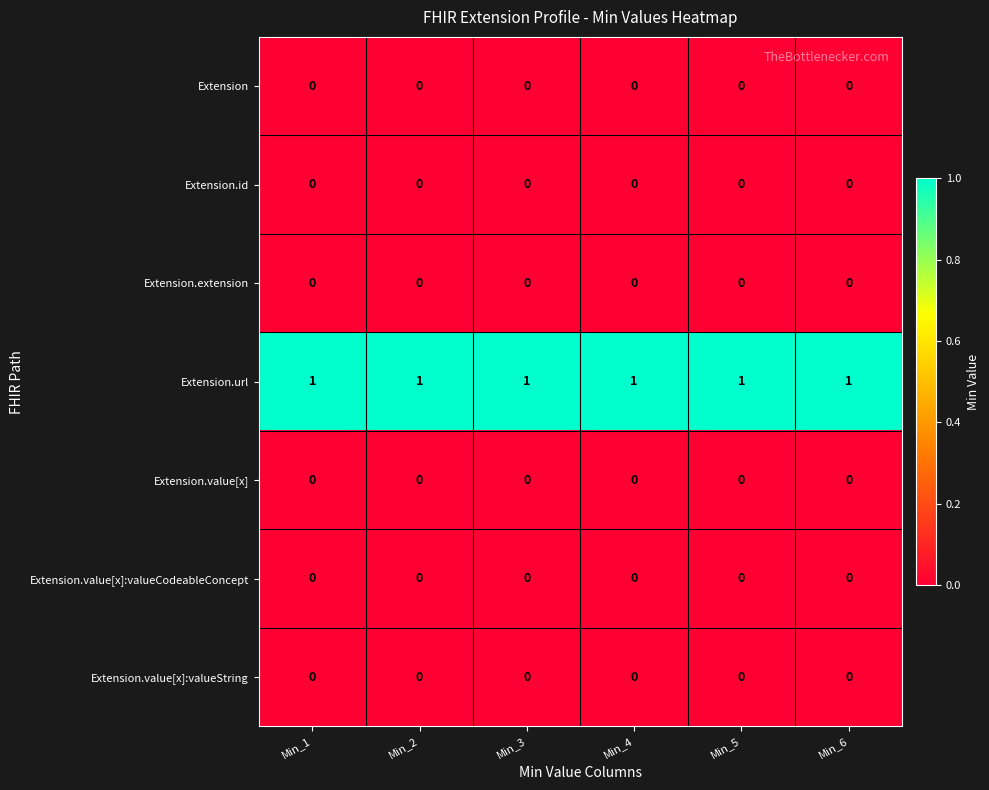

True or false: Extension.value[x]:valueString has a value of 0 at Min_4.

True